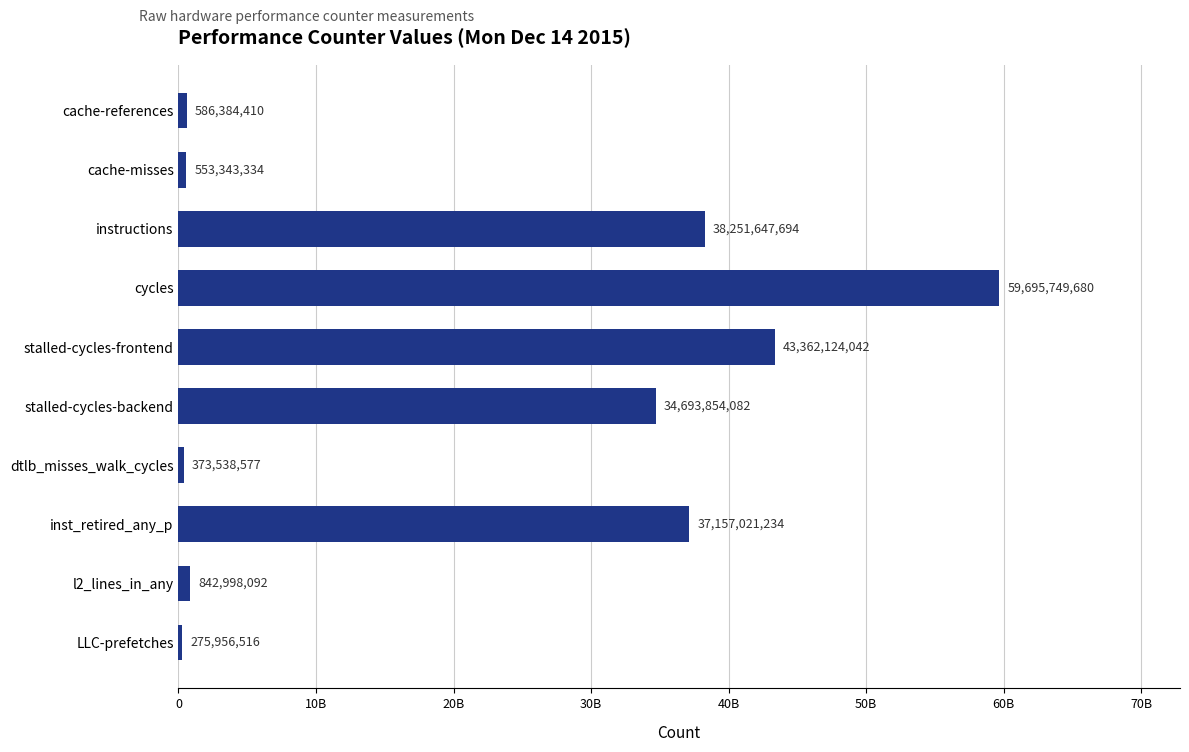

Are the bars horizontal?

Yes